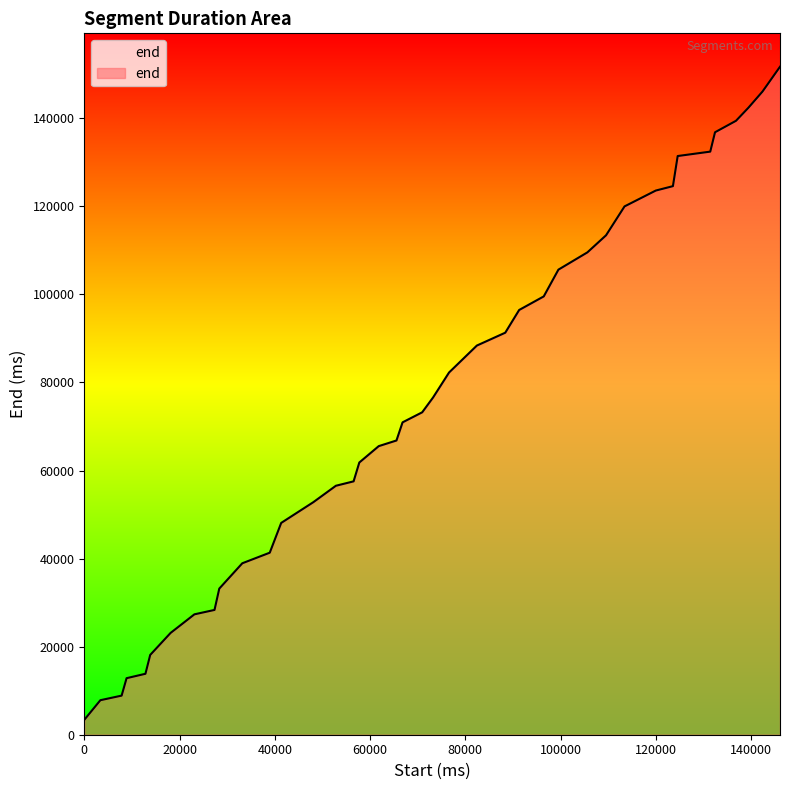

What is the smallest value displayed?

3380